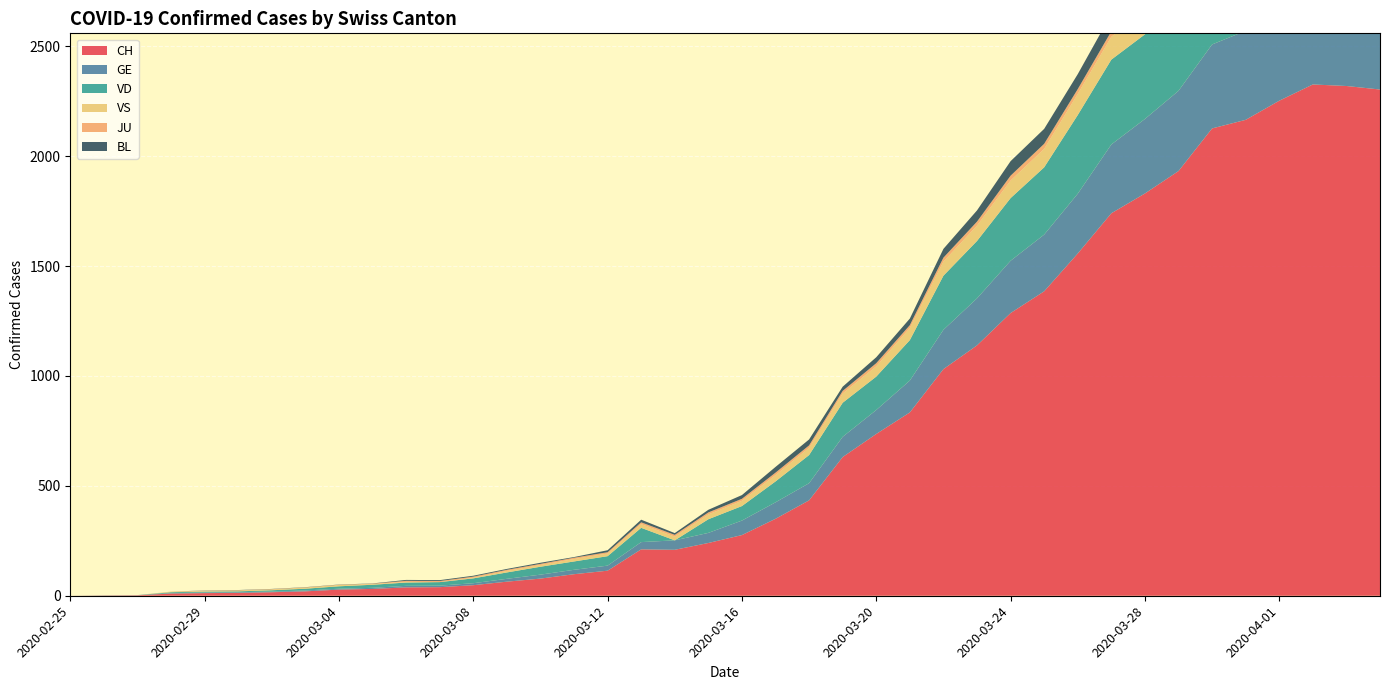

Reading left to right, list all the values displayed in this chart.

CH: 0	1	2	10	12	13	16	20	28	31	38	39	48	64	78	98	114	211	209	240	276	350	434	631	736	834	1031	1139	1286	1385	1557	1740	1830	1932	2126	2165	2252	2326	2319	2303
GE: 0	1	1	2	3	3	3	4	4	5	7	7	9	13	18	20	23	33	43	46	66	75	78	92	109	145	179	214	238	258	272	313	339	365	382	405	406	424	424	421
VD: 0	0	0	4	4	4	6	8	11	14	15	16	22	29	36	38	43	65	0	62	66	95	128	155	152	184	246	261	285	306	358	386	385	402	415	401	390	374	370	363
VS: 0	0	0	3	3	4	4	5	6	3	3	0	3	7	8	11	12	17	17	22	24	29	33	42	47	55	64	70	80	84	96	104	110	112	122	136	139	135	144	142
JU: 0	0	0	0	1	1	1	1	1	2	5	5	5	5	5	6	6	8	8	9	9	11	11	12	14	13	18	18	22	23	22	25	27	28	28	29	29	29	28	27
BL: 0	0	0	0	1	1	1	1	1	1	4	4	4	4	5	3	9	12	8	12	17	26	27	19	27	30	40	51	66	68	68	79	75	99	86	88	86	81	82	73